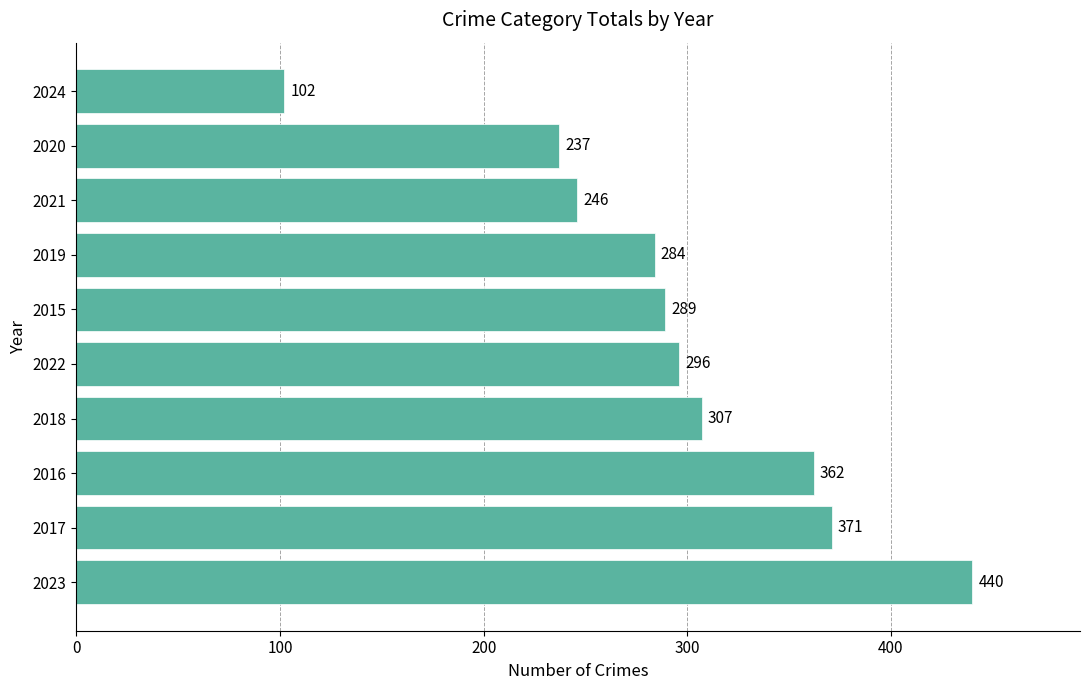

The value at 2016 is 362. True or false?

True